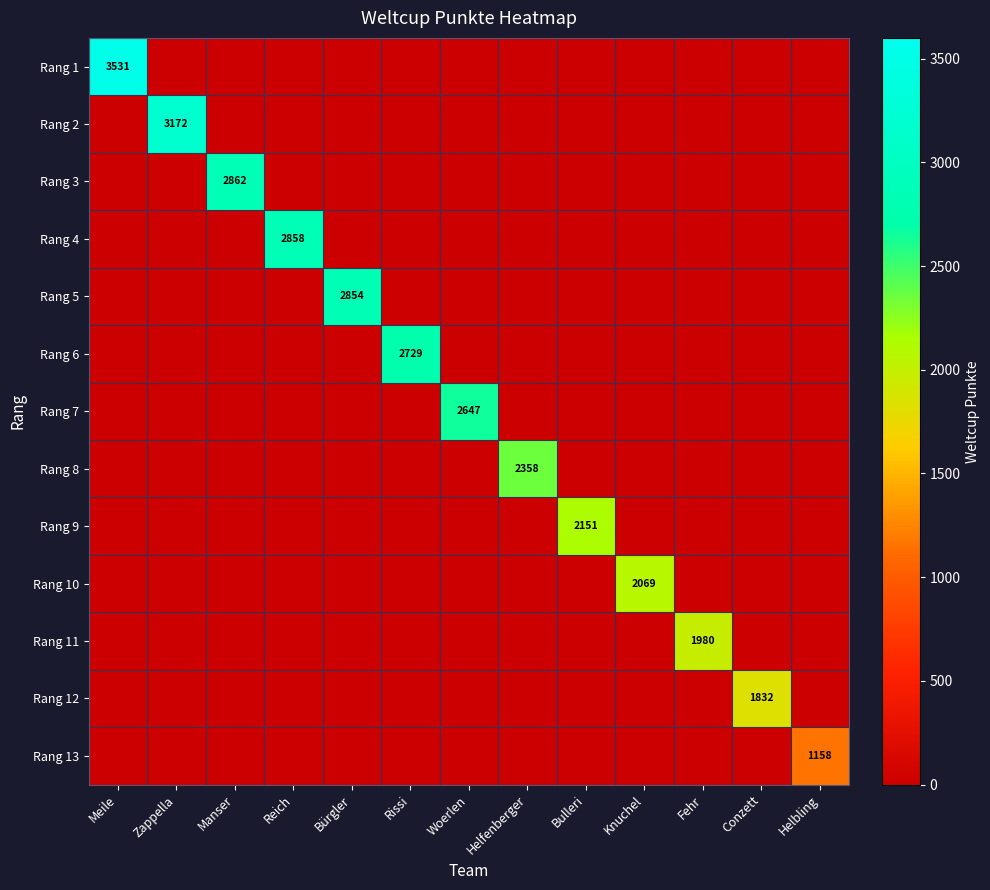

What is the sum of all Rang 10 values?

2069